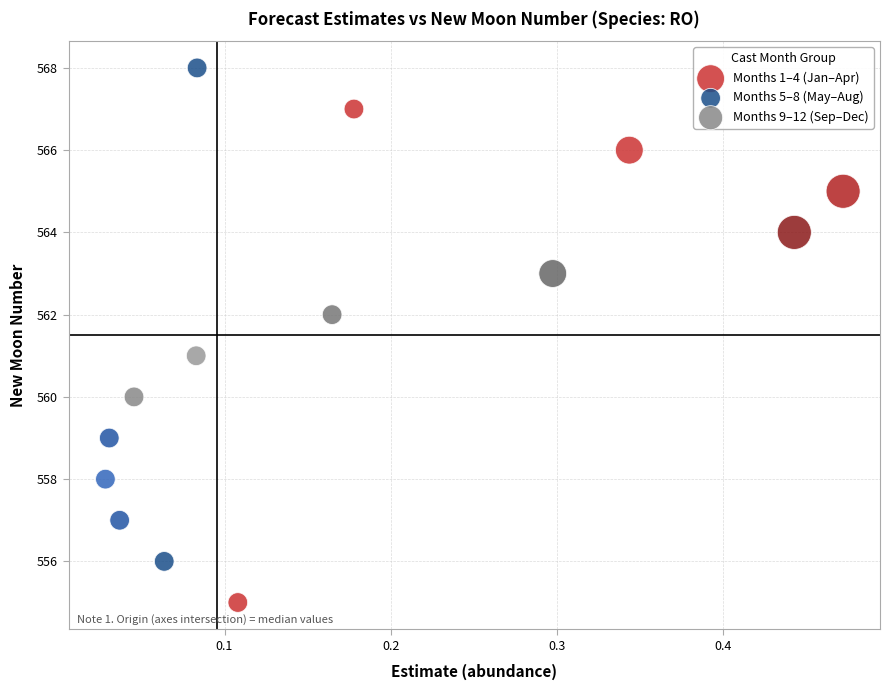

Which series contains the highest Y value?

Months 5–8 (May–Aug)